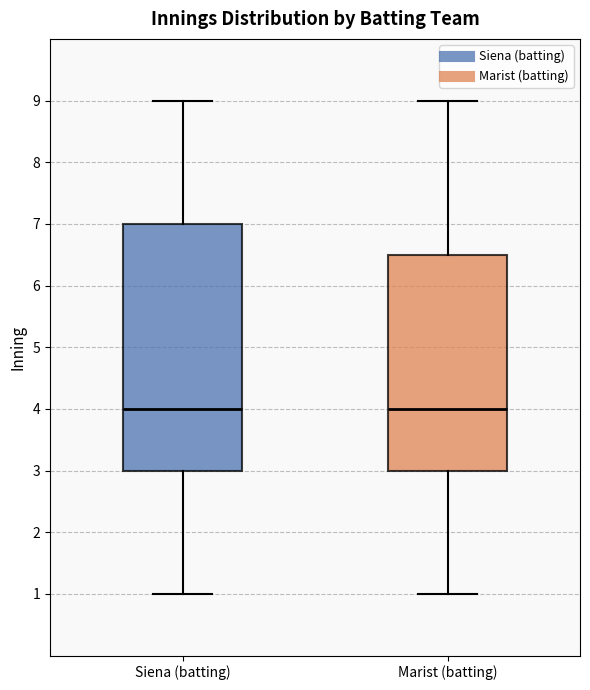

Reading left to right, transcribe this box plot: for each box, give where its median line is, the range the box spans, and where its two whiskers end, as read against the y-axis. The values are not printed on the chart, so give them approximately, as read against the axis.

Siena (batting): median 4.0, box 3.0 to 7.0, whiskers 1.0 to 9.0
Marist (batting): median 4.0, box 3.0 to 6.5, whiskers 1.0 to 9.0